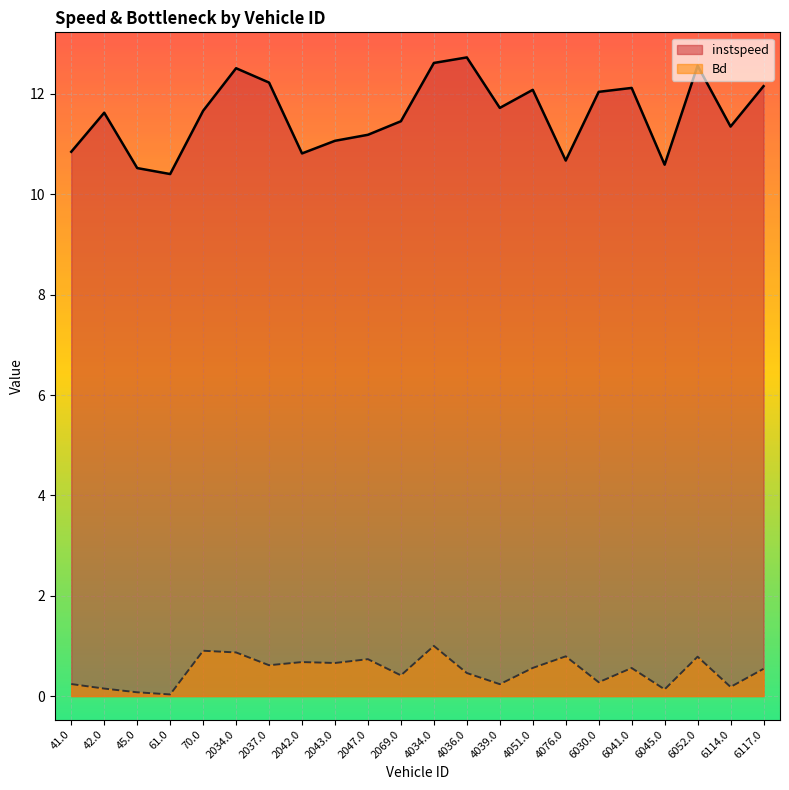

What is the maximum value for Bd?

1.0